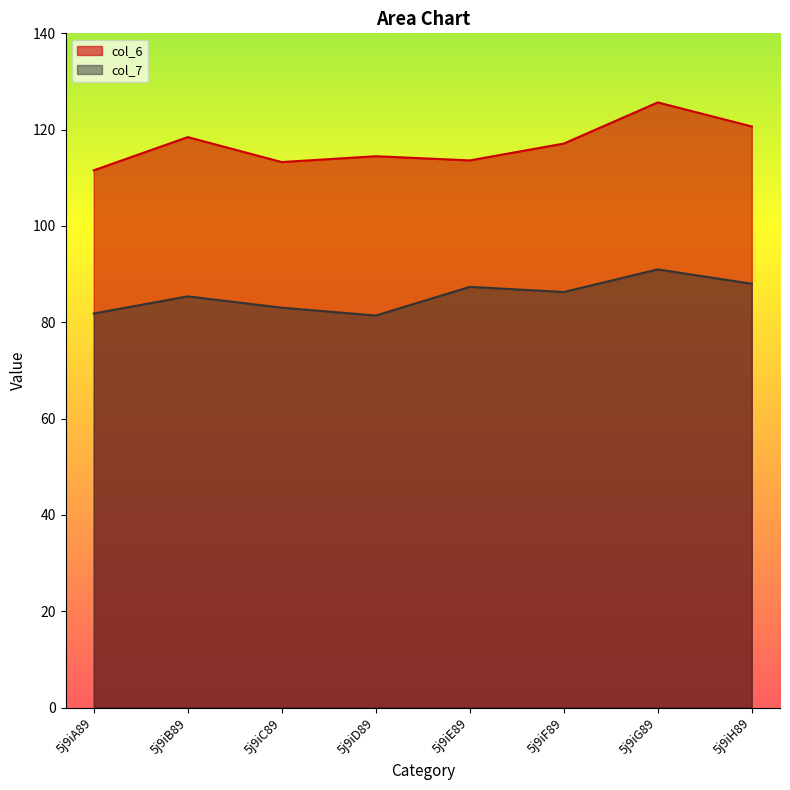

List the labels in order of col_7 value, largest first.

5j9iG89, 5j9iH89, 5j9iE89, 5j9iF89, 5j9iB89, 5j9iC89, 5j9iA89, 5j9iD89